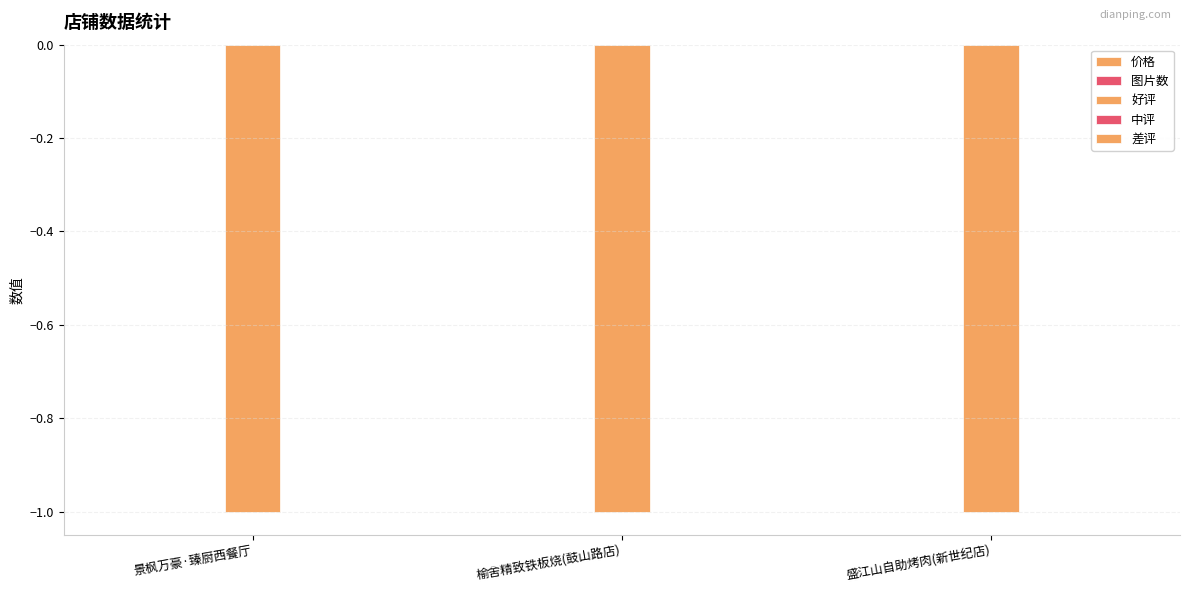

At which label does 差评 reach its peak?

景枫万豪·臻厨西餐厅